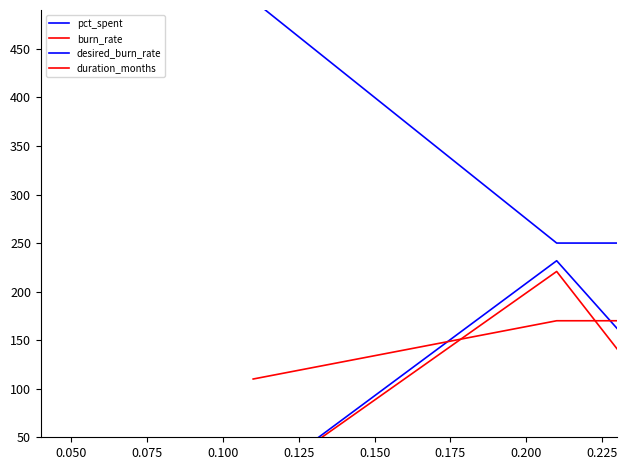

Is the value of pct_spent at 11 greater than the value of desired_burn_rate at 0.150?

Yes